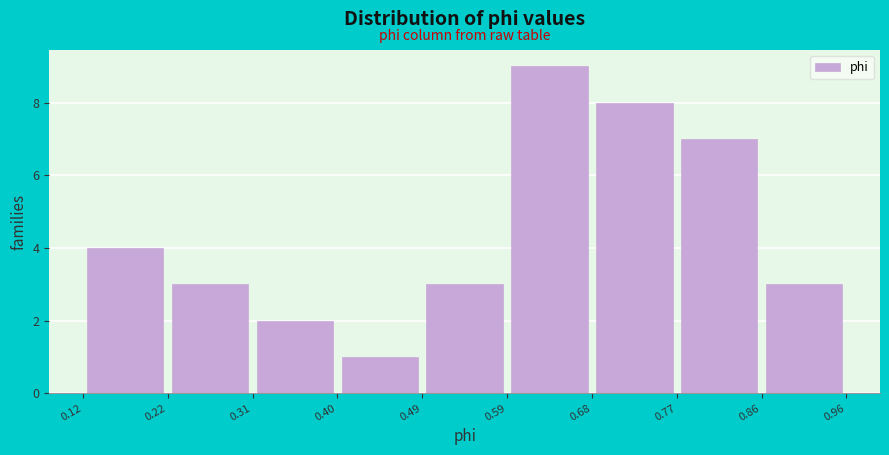

Reading left to right, transcribe this chart: for each bar, give the range it covers on the x-axis and its height. The values are not printed on the chart, so give them approximately, as read against the axis.

0.12 to 0.22: 4
0.22 to 0.31: 3
0.31 to 0.40: 2
0.40 to 0.49: 1
0.49 to 0.59: 3
0.59 to 0.68: 9
0.68 to 0.77: 8
0.77 to 0.86: 7
0.86 to 0.96: 3